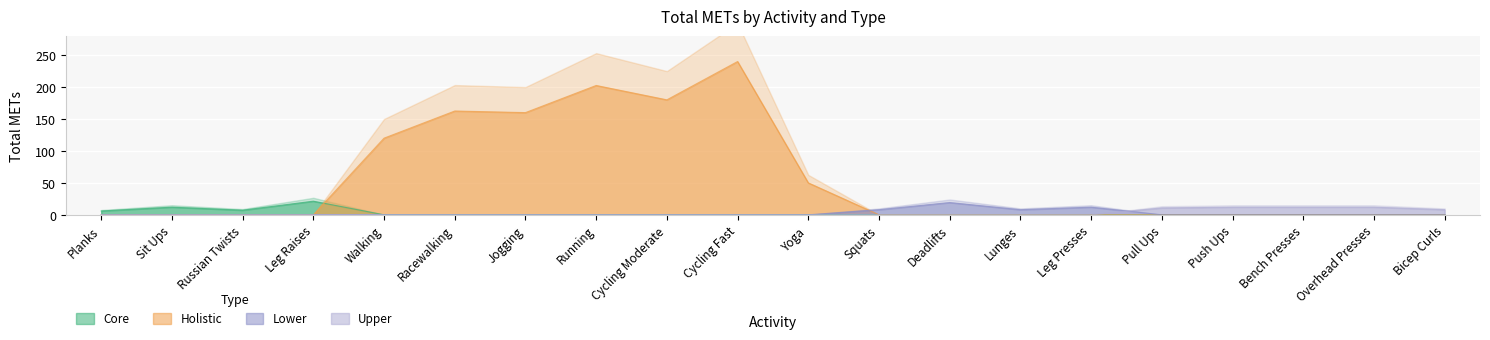

Reading right to left, extract all data points from this chart.

Core: 0.0	0.0	0.0	0.0	0.0	0.0	0.0	0.0	0.0	0.0	0.0	0.0	0.0	0.0	0.0	0.0	21.3	7.2	12.0	6.0
Holistic: 0.0	0.0	0.0	0.0	0.0	0.0	0.0	0.0	0.0	50.0	240.0	180.0	202.5	160.0	162.5	120.0	0.0	0.0	0.0	0.0
Lower: 0.0	0.0	0.0	0.0	0.0	12.0	8.0	19.2	8.0	0.0	0.0	0.0	0.0	0.0	0.0	0.0	0.0	0.0	0.0	0.0
Upper: 8.0	12.0	12.0	12.0	10.8	0.0	0.0	0.0	0.0	0.0	0.0	0.0	0.0	0.0	0.0	0.0	0.0	0.0	0.0	0.0